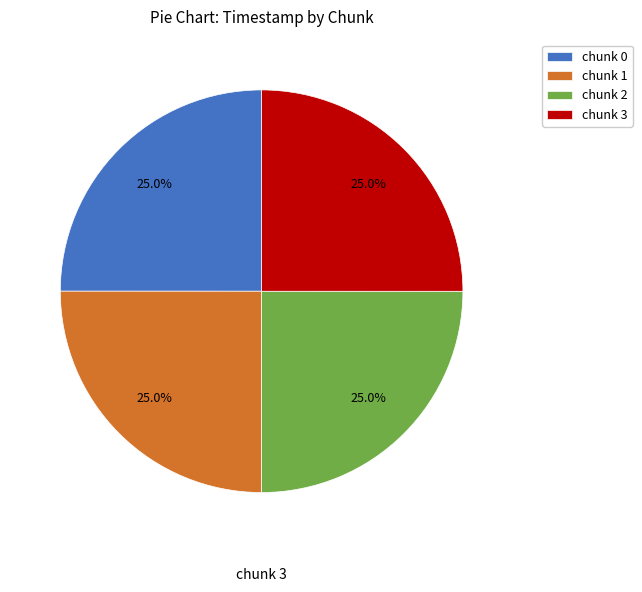

Is it true that chunk 0 is 32% of the pie?

False